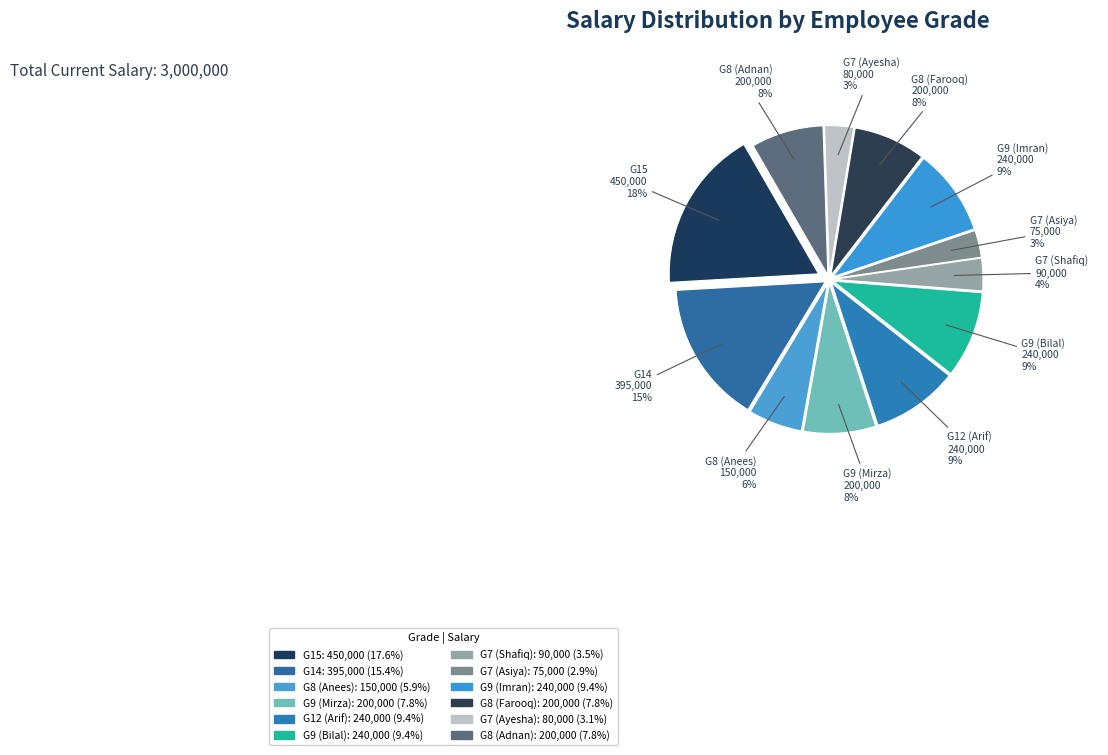

Is it true that G7 (Ayesha) is 11% of the pie?

False